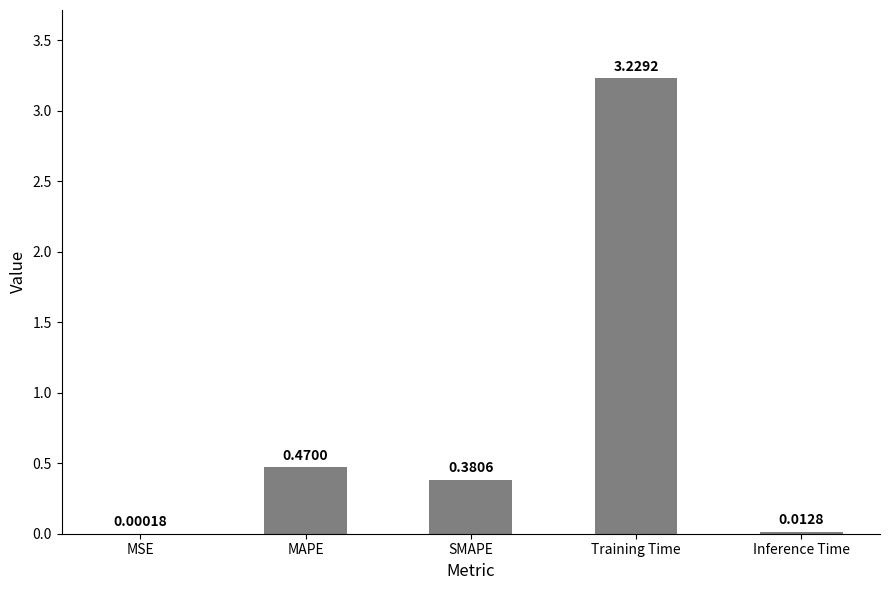

Which has a higher value, Training Time or MSE?

Training Time